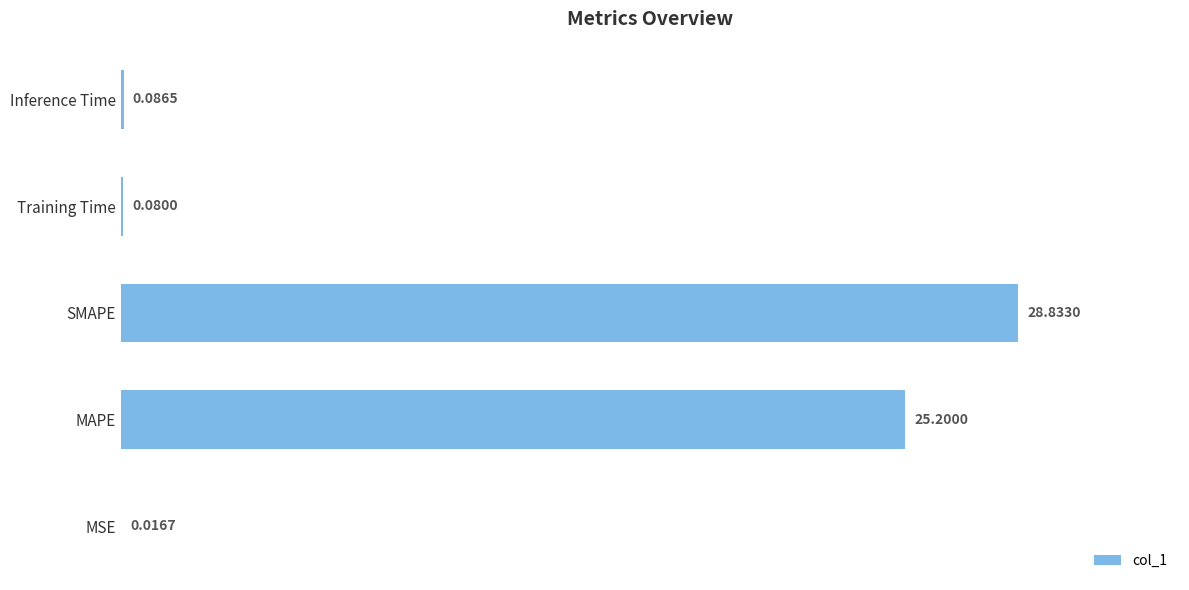

What is the change in value from MSE to SMAPE?

+28.8